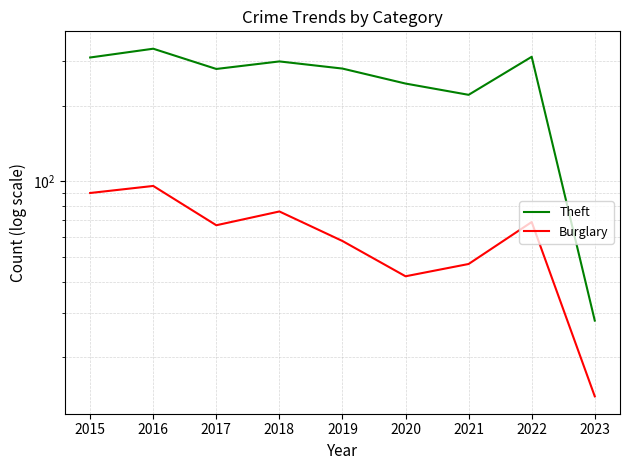

Which series changed the most between 2019 and 2020?

Theft